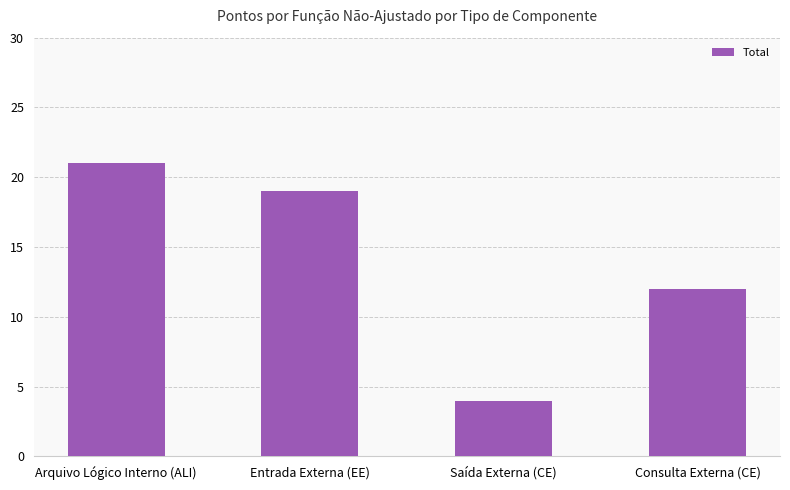

What is the label of the 4th bar from the right?

Arquivo Lógico Interno (ALI)